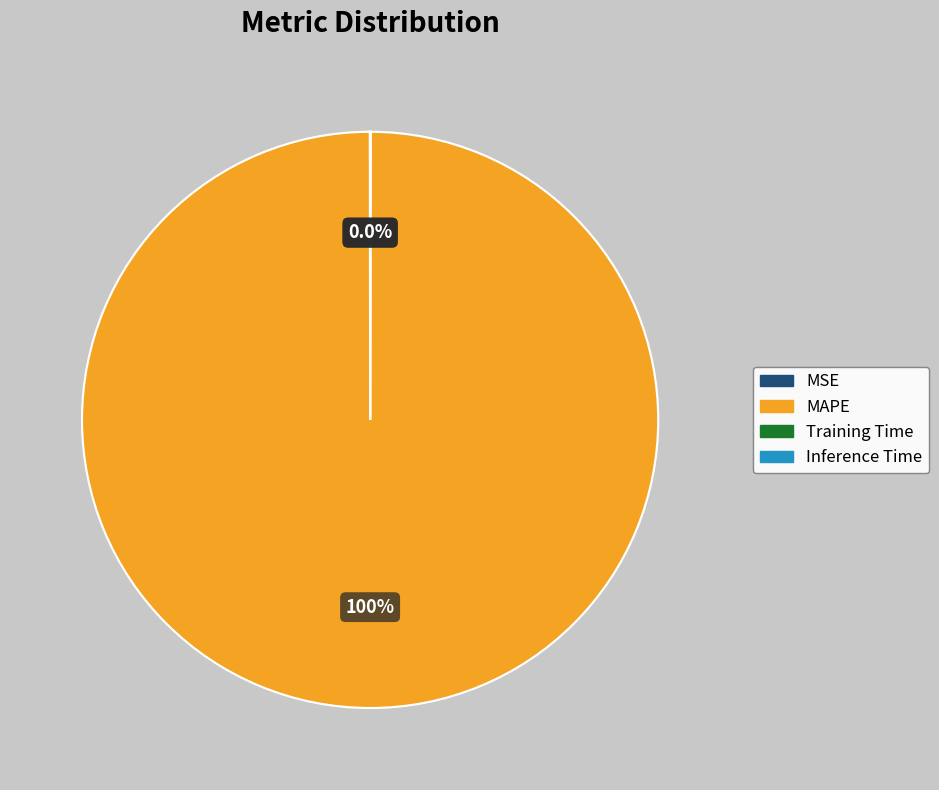

What is the largest slice in the pie chart?

MAPE